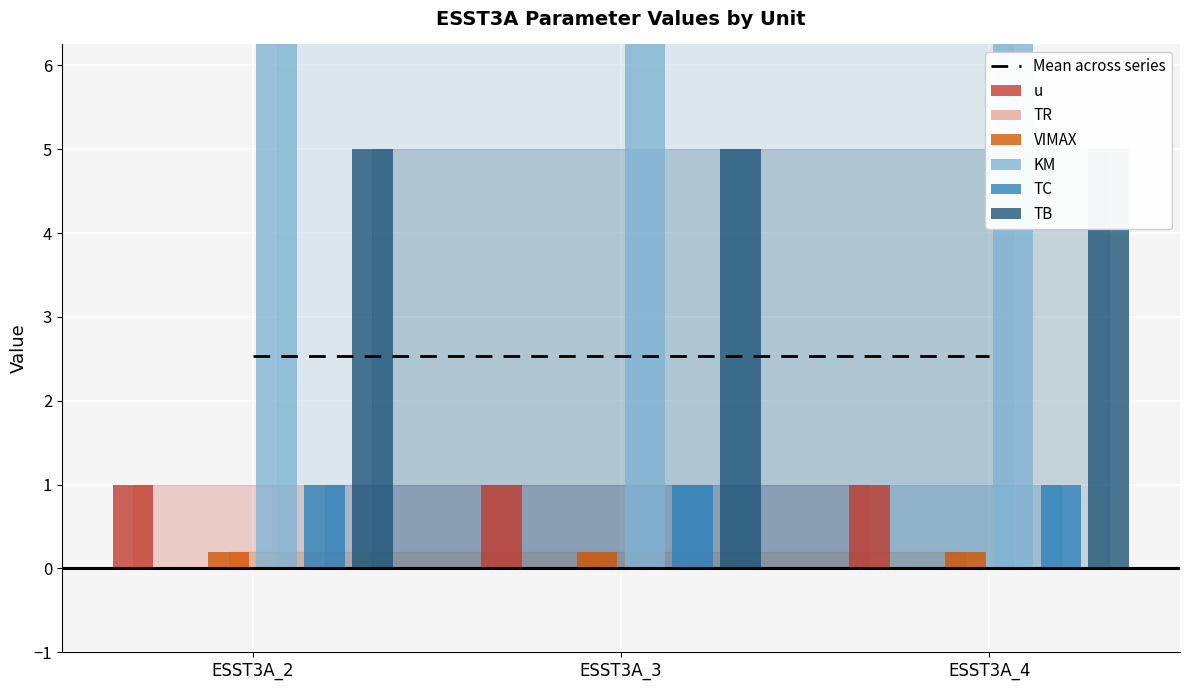

What are all the series names shown in the legend?

u, TR, VIMAX, KM, TC, TB